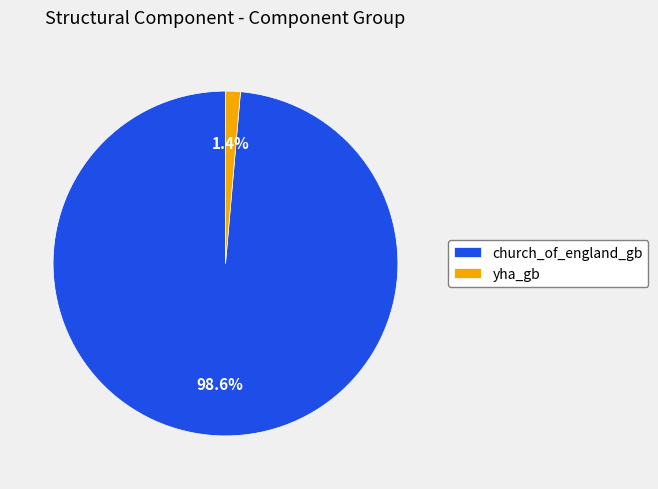

Does any single category account for the majority?

Yes